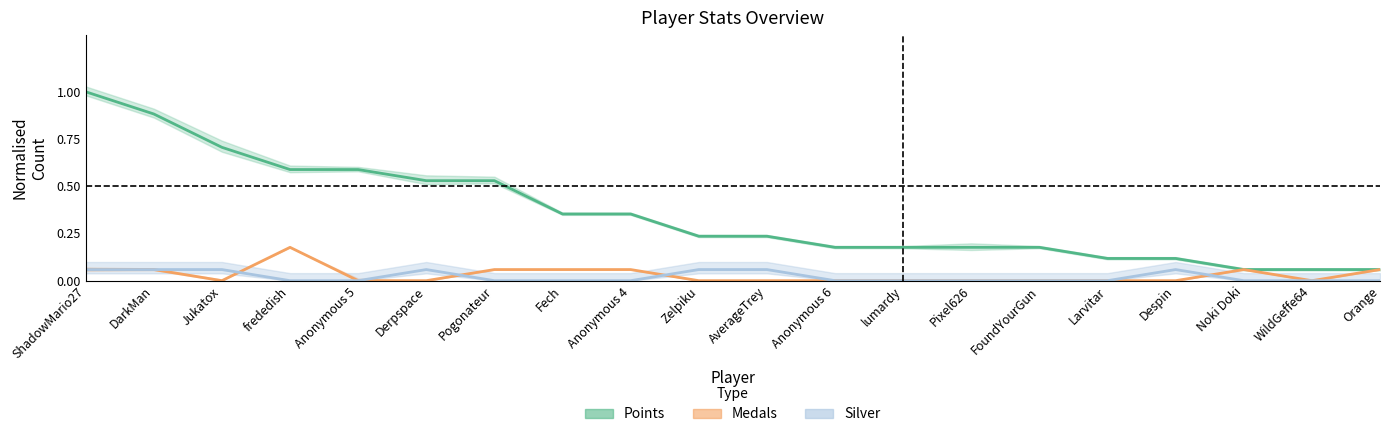

What is the label of the 10th point from the left?

Zelpiku